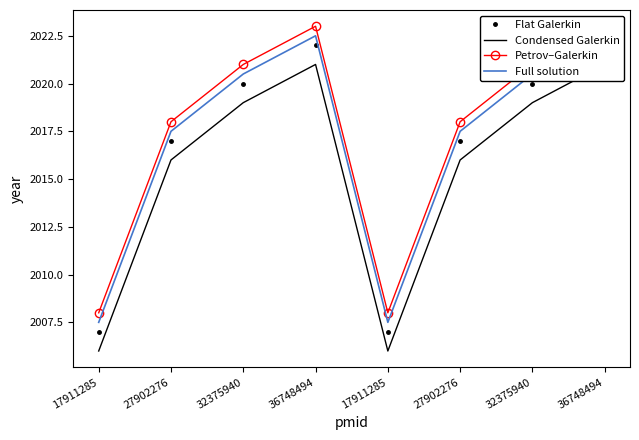

What is the label of the 1st point from the left?

17911285